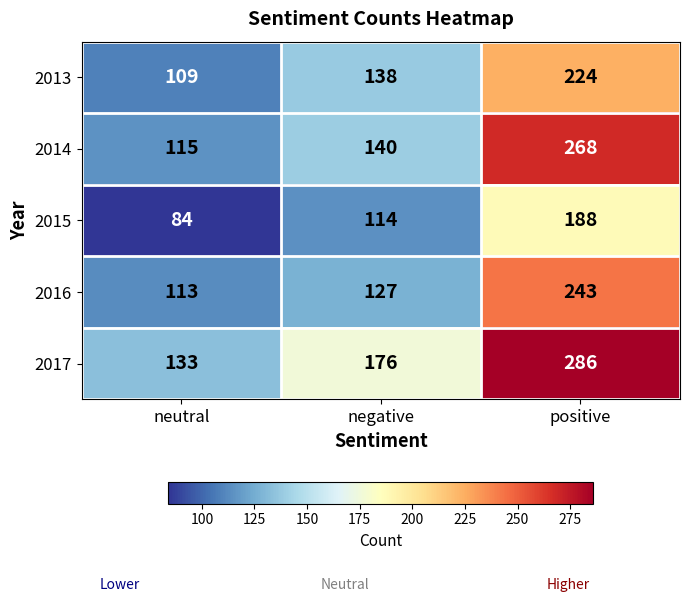

What is the lowest value of the 2017 series?

133